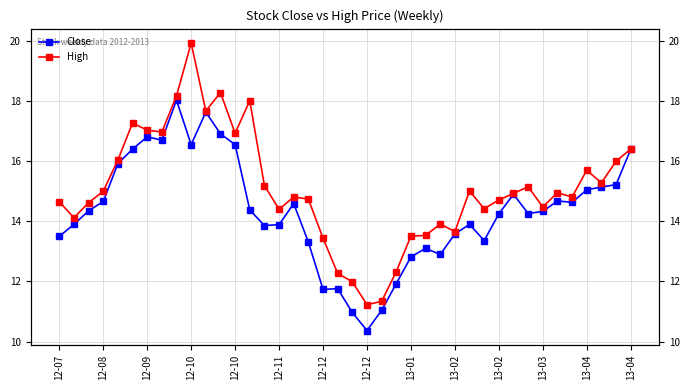

What is the spread (max minus min) of values at 25?

0.4